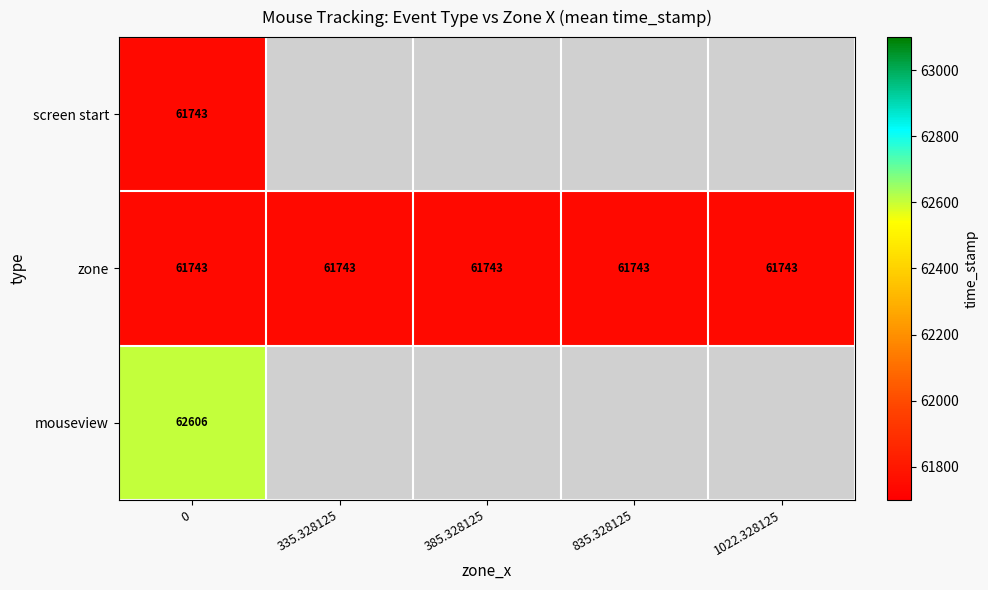

What is the spread (max minus min) of values at 335.328125?

61743